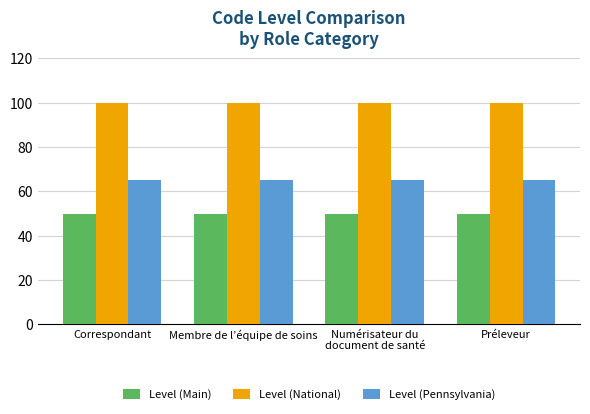

List the series in order of their overall mean, highest first.

Level (National), Level (Pennsylvania), Level (Main)